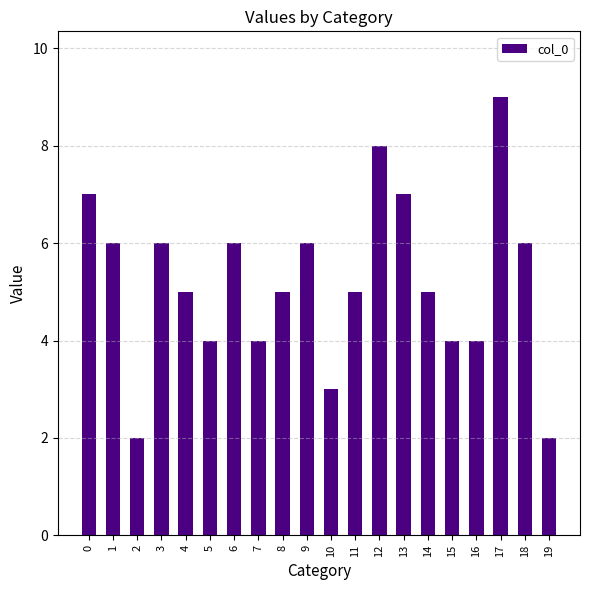

Reading left to right, transcribe all the data shown in this chart.

7	6	2	6	5	4	6	4	5	6	3	5	8	7	5	4	4	9	6	2